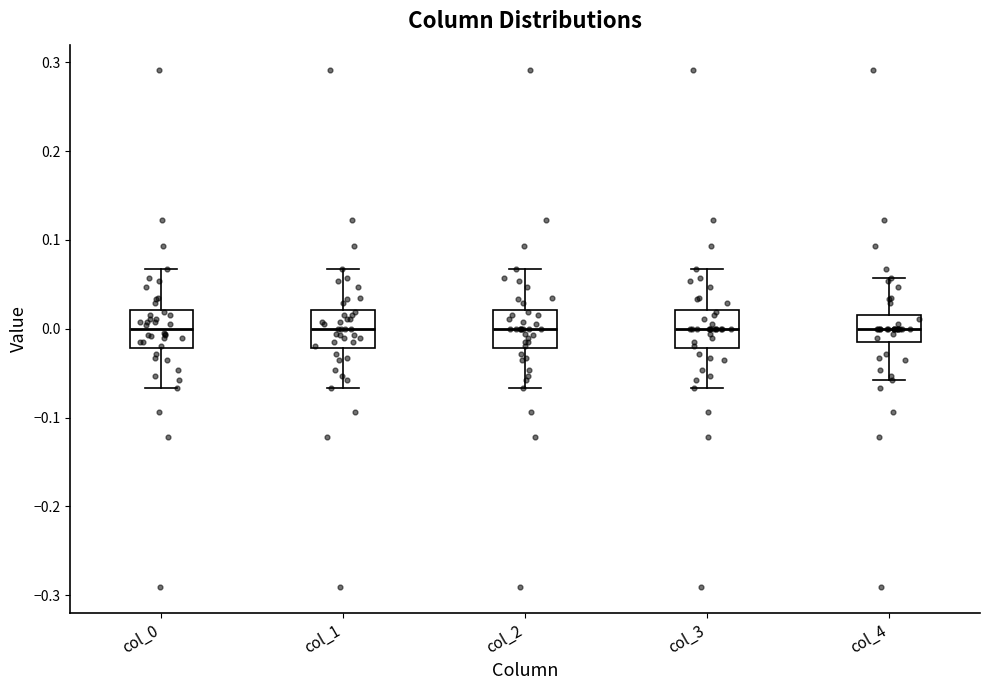

Reading left to right, read every box against the y-axis: the position of its median line, the range the box covers, and the ends of its whiskers. The values are not printed on the chart, so give them approximately, as read against the axis.

col_0: median 0.00, box -0.02 to 0.02, whiskers -0.07 to 0.07
col_1: median 0.00, box -0.02 to 0.02, whiskers -0.07 to 0.07
col_2: median 0.00, box -0.02 to 0.02, whiskers -0.07 to 0.07
col_3: median 0.00, box -0.02 to 0.02, whiskers -0.07 to 0.07
col_4: median 0.00, box -0.02 to 0.02, whiskers -0.06 to 0.06